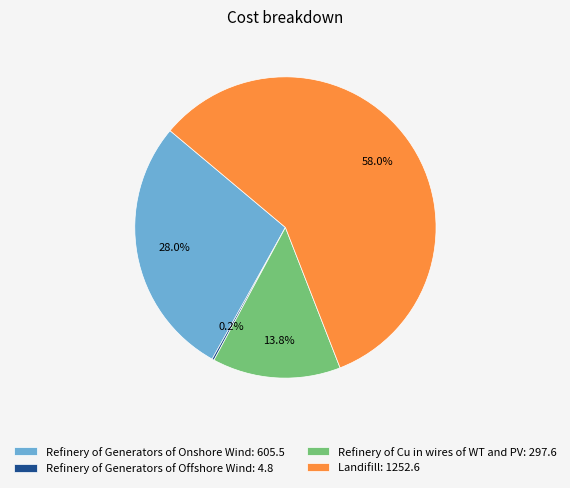

Is it true that Refinery of Cu in wires of WT and PV is 29% of the pie?

False